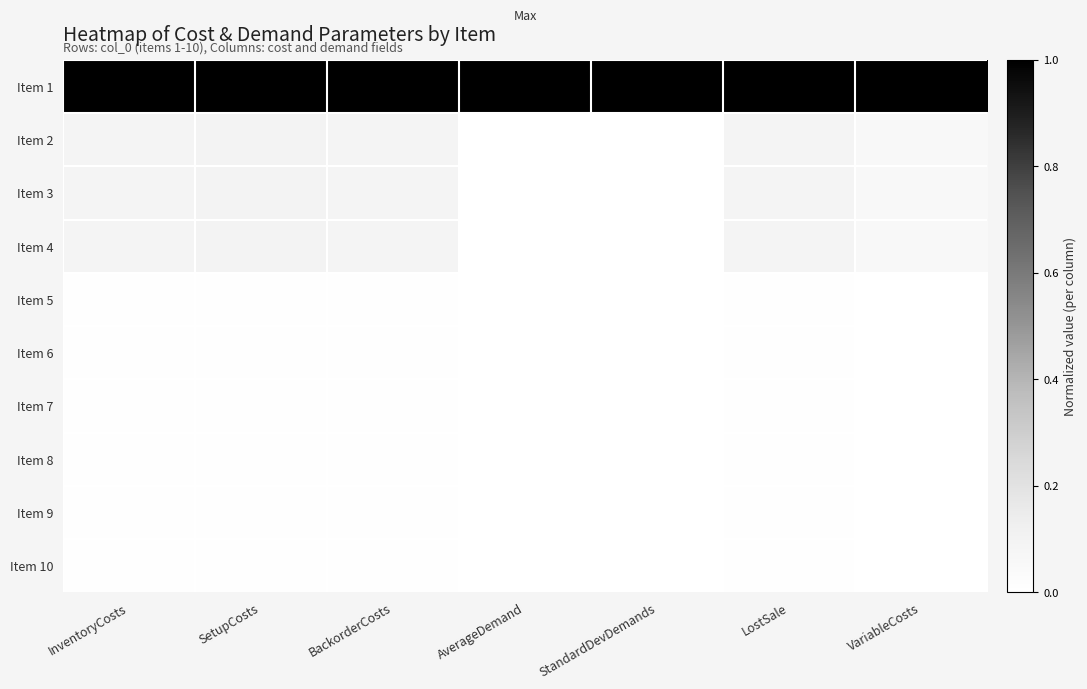

At which category does the chart reach its minimum across all series?

AverageDemand